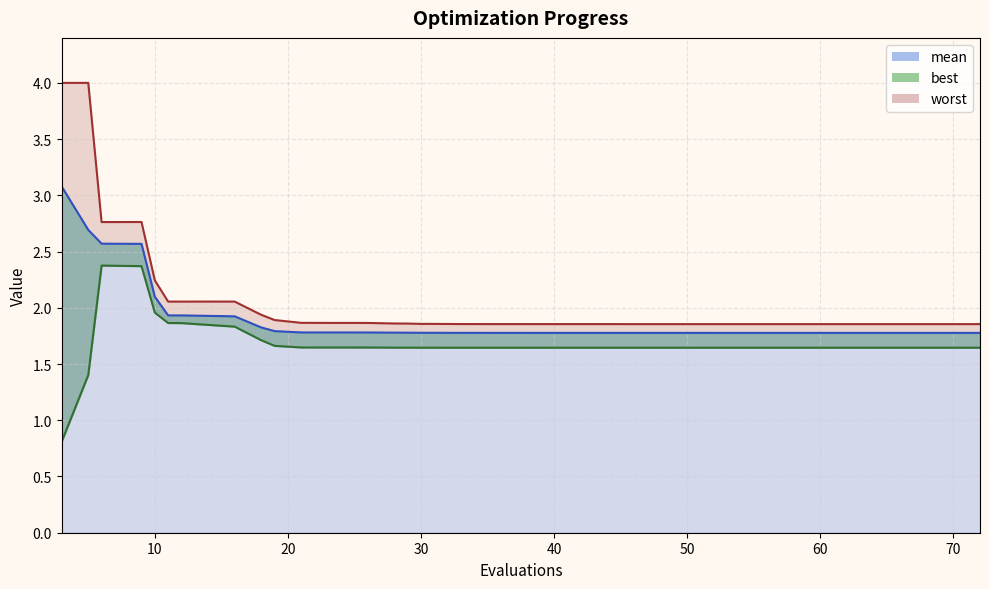

True or false: best and mean cross at least once.

False